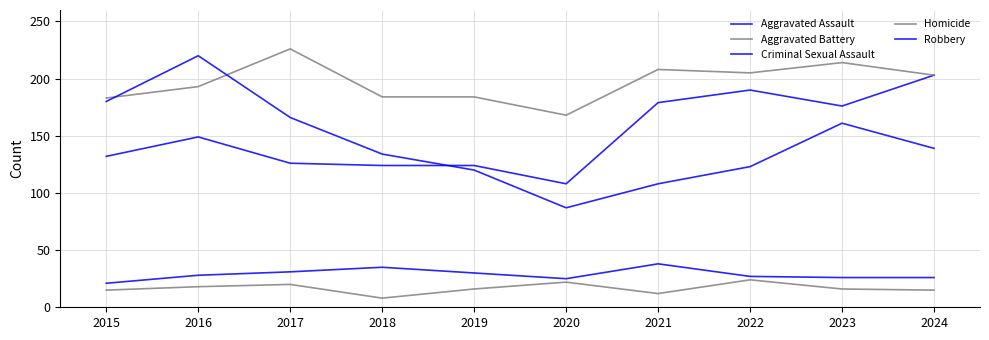

True or false: Aggravated Assault has a value of 126 at 2017.

True